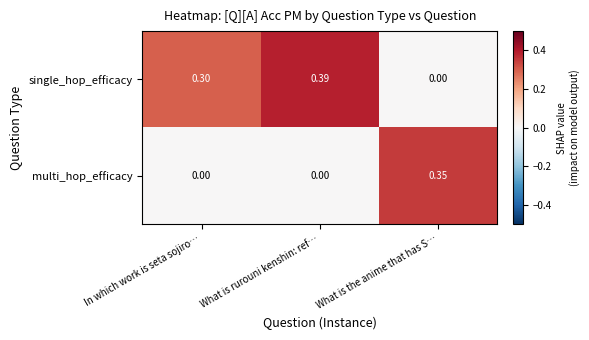

At which category is the sum across all series the highest?

What is rurouni kenshin: ref…